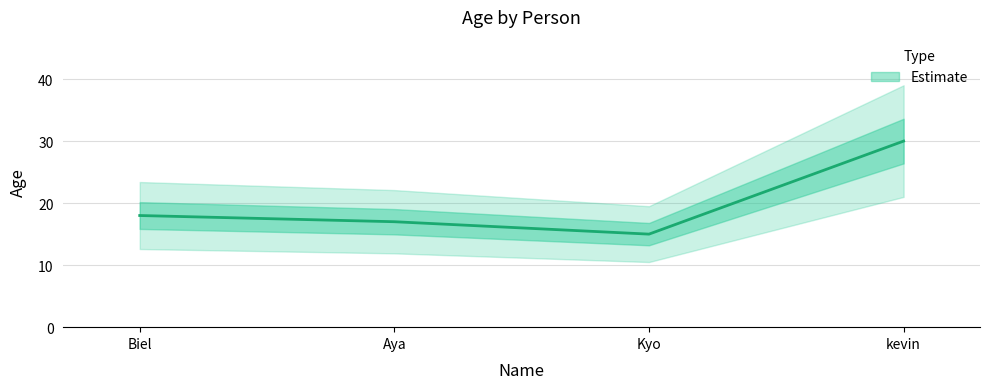

What is the sum of all values?

80